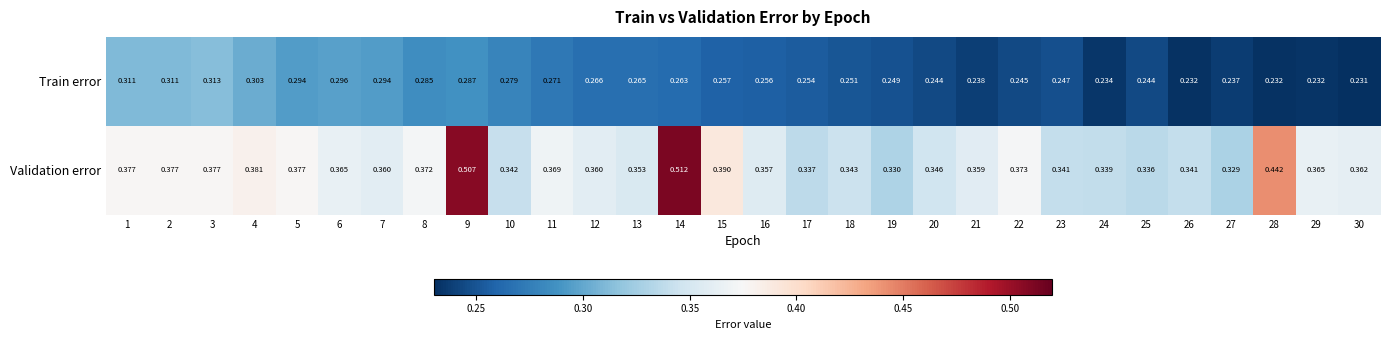

What is the difference between the highest and lowest values at 10?

0.1